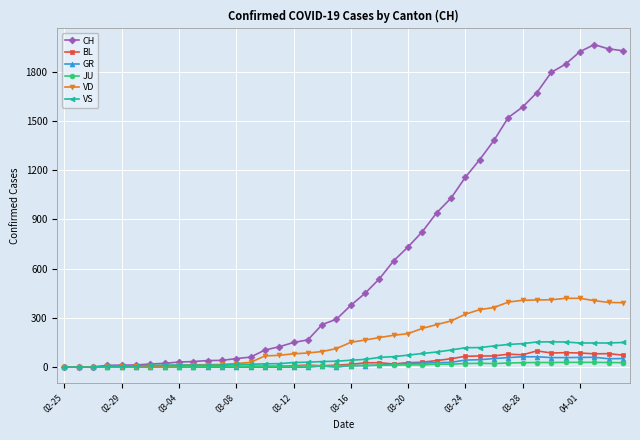

Which series has the largest range (max minus min)?

CH